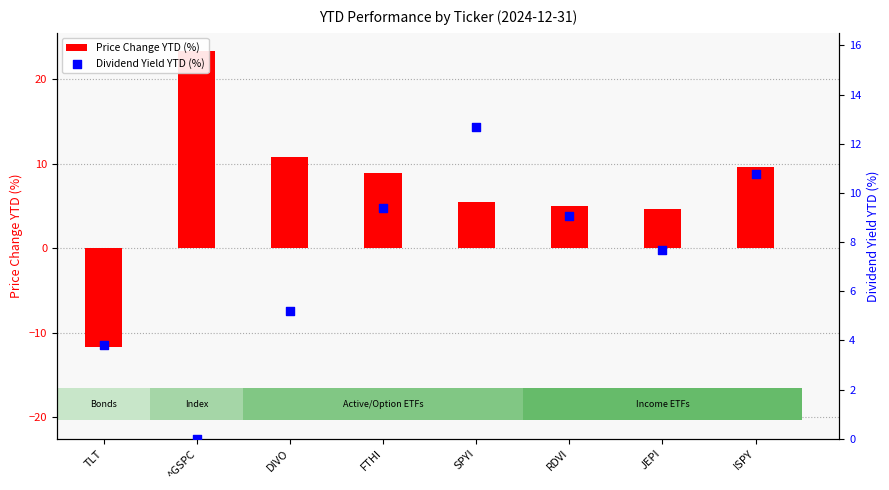

Is the value of Price Change YTD (%) at JEPI greater than the value of Dividend Yield YTD (%) at SPYI?

No